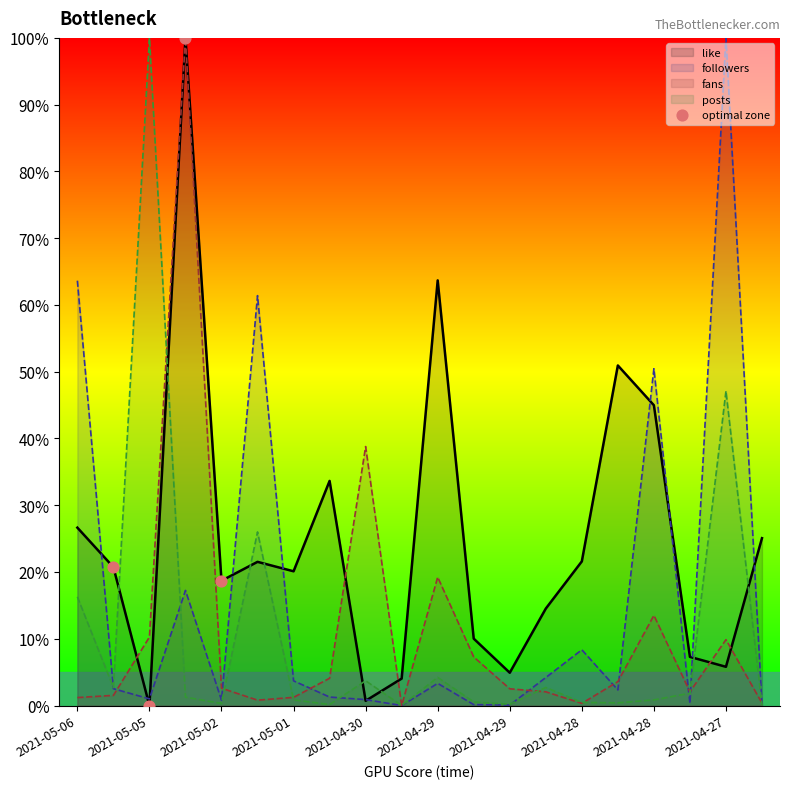

How many lines are shown in the chart?

4